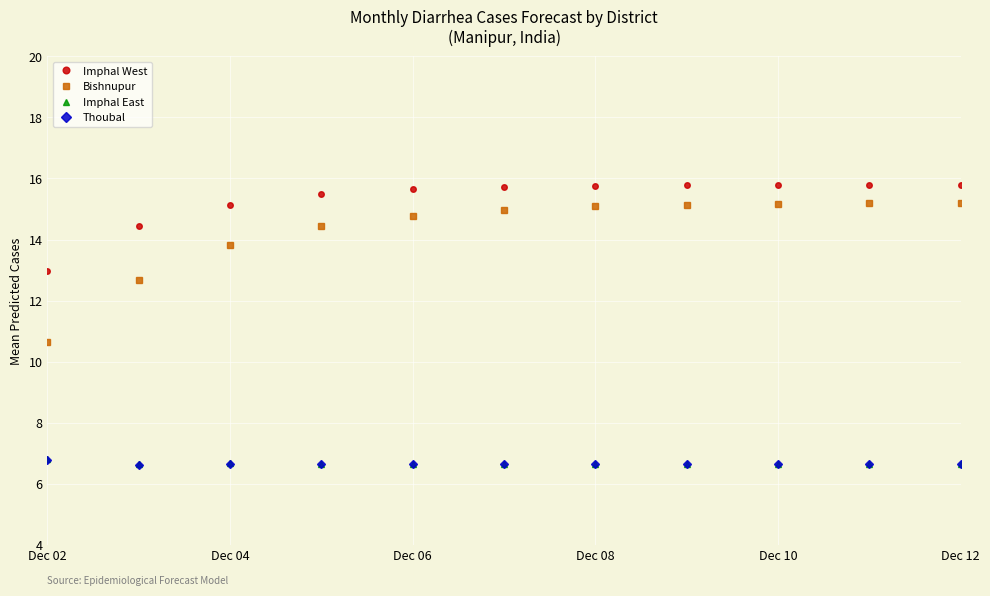

Which series has the widest spread of values?

Bishnupur